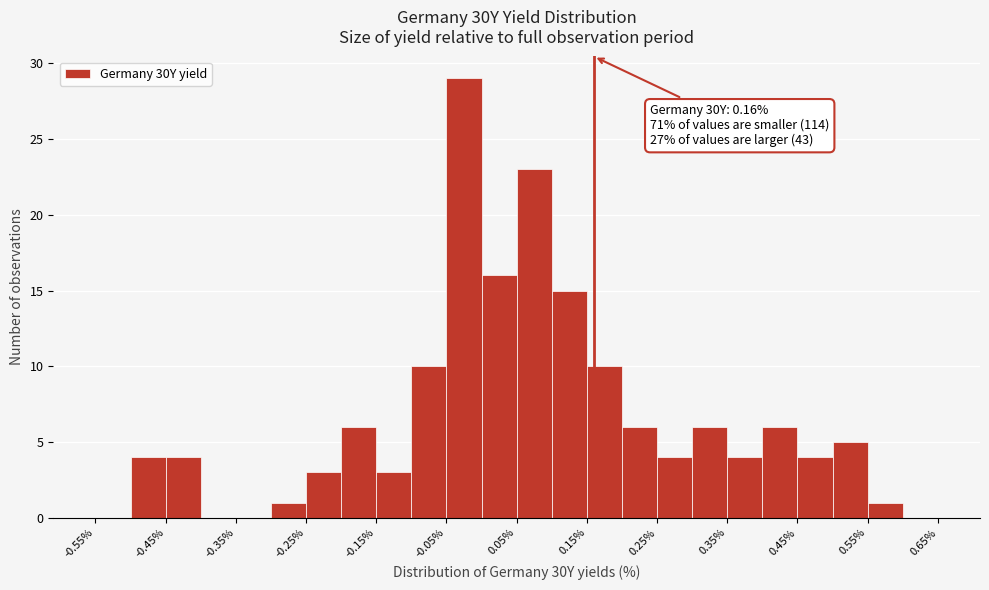

Over which range of the x-axis is the bar tallest?

-0.05 to 0.00